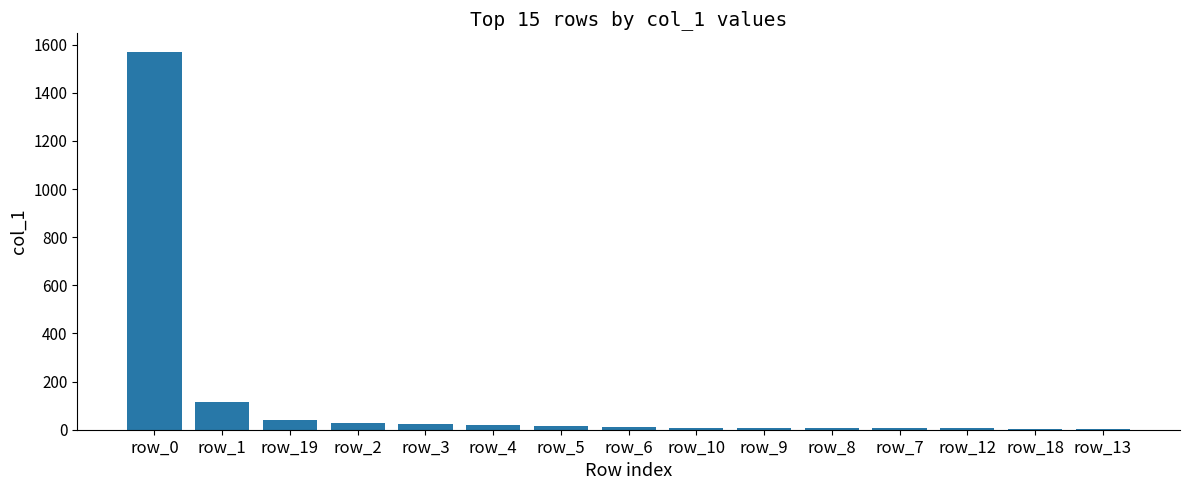

What is the label of the 3rd bar from the right?

row_12